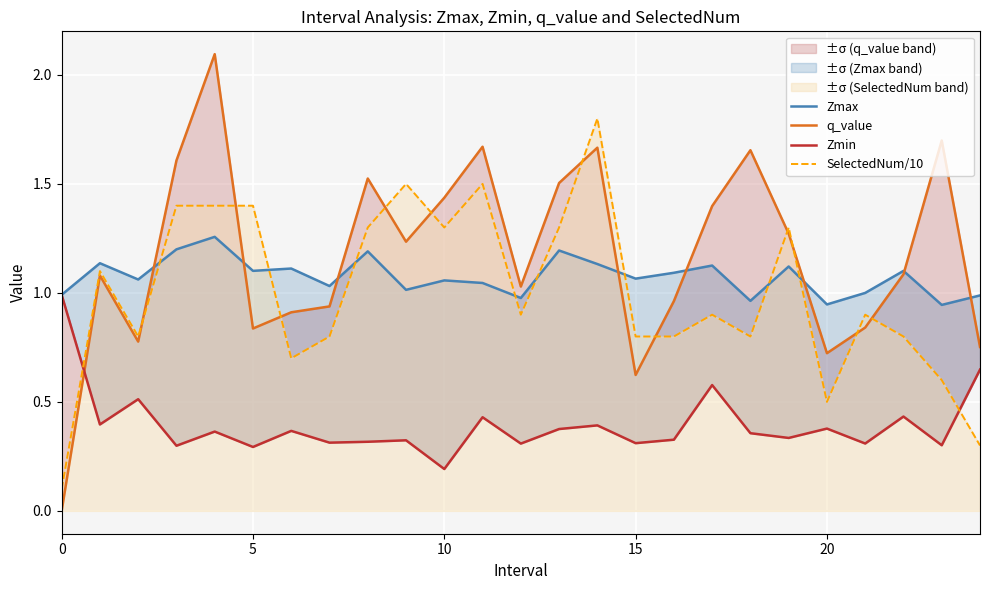

The value of SelectedNum/10 at 20 is 0.7. True or false?

False